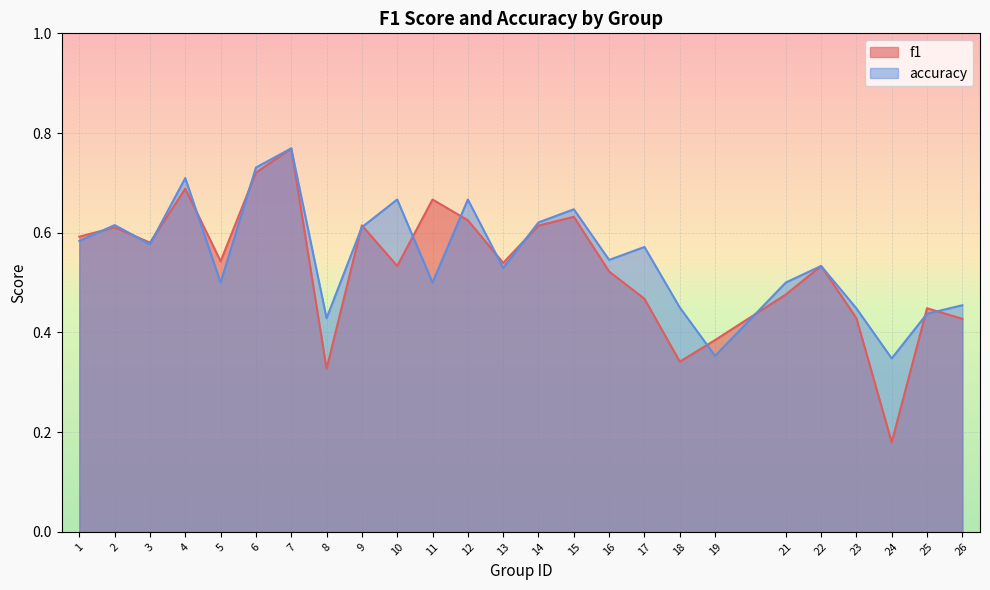

What is the difference between the accuracy values at 18 and 19?

0.1